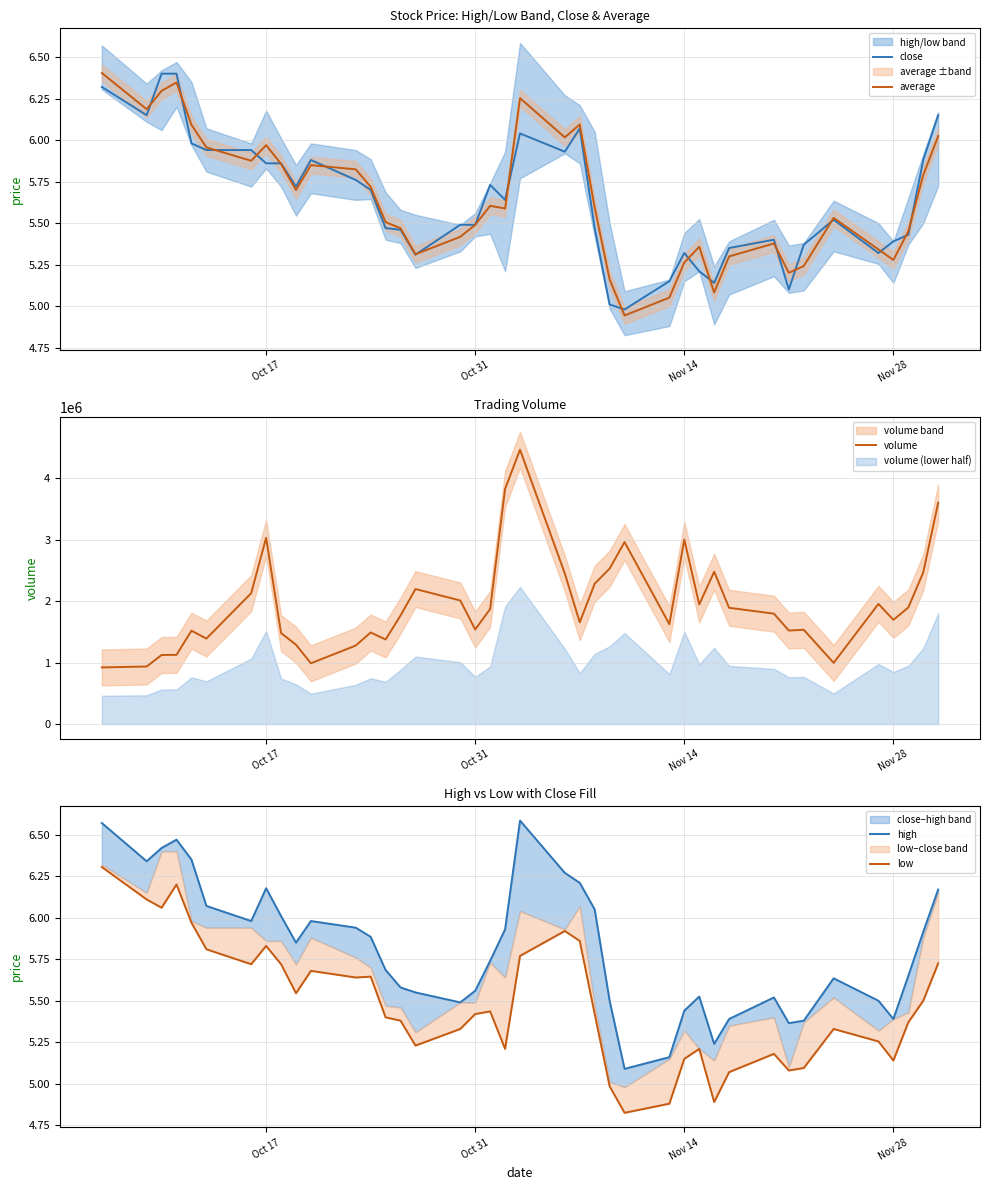

What is the difference between the maximum and second lowest values in the close series?

1.4